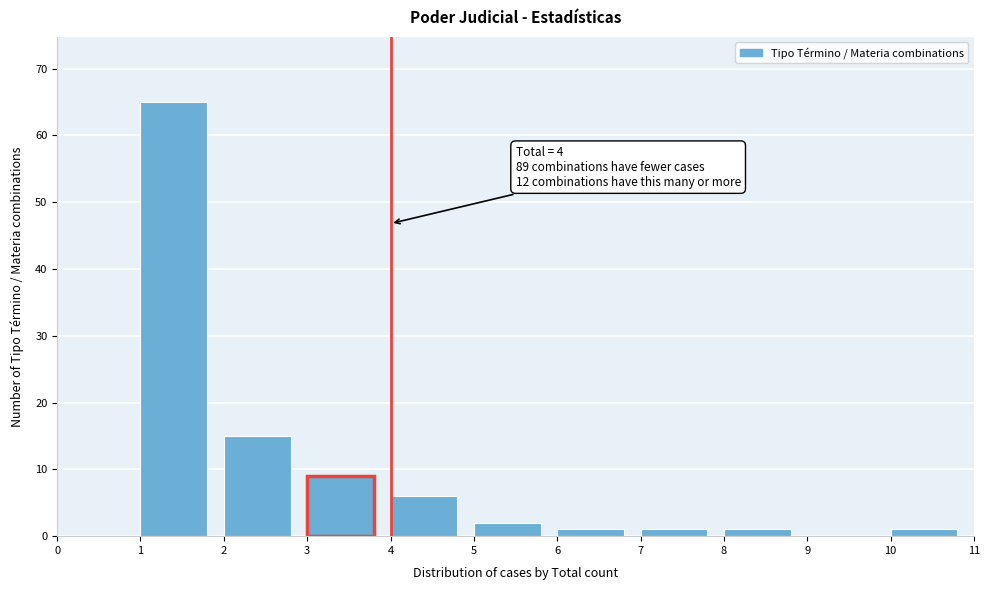

Which range on the x-axis has the tallest bar?

1 to 2